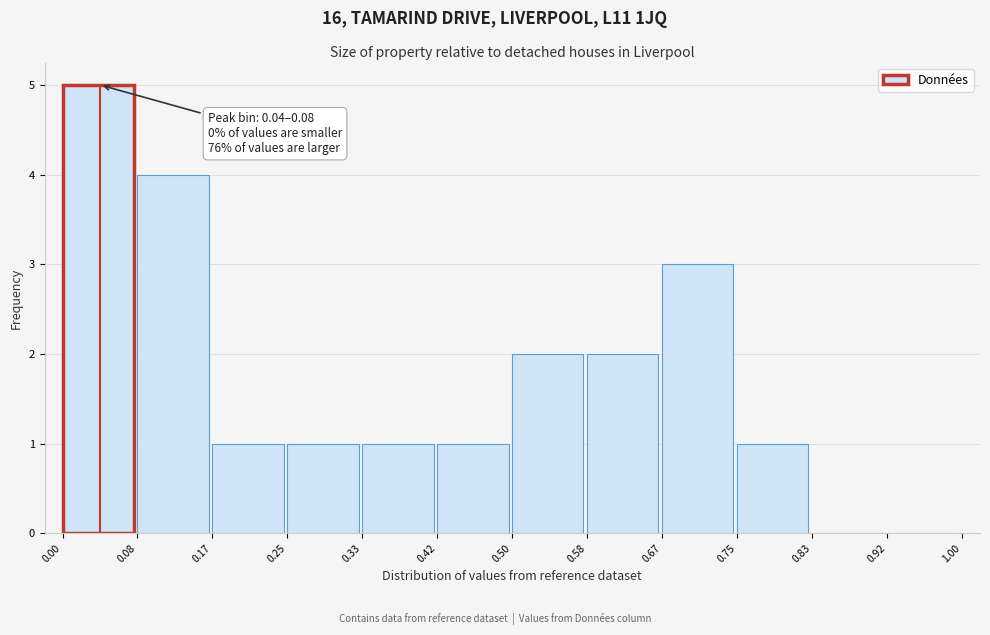

Over which range of the x-axis is the bar tallest?

0.00 to 0.08